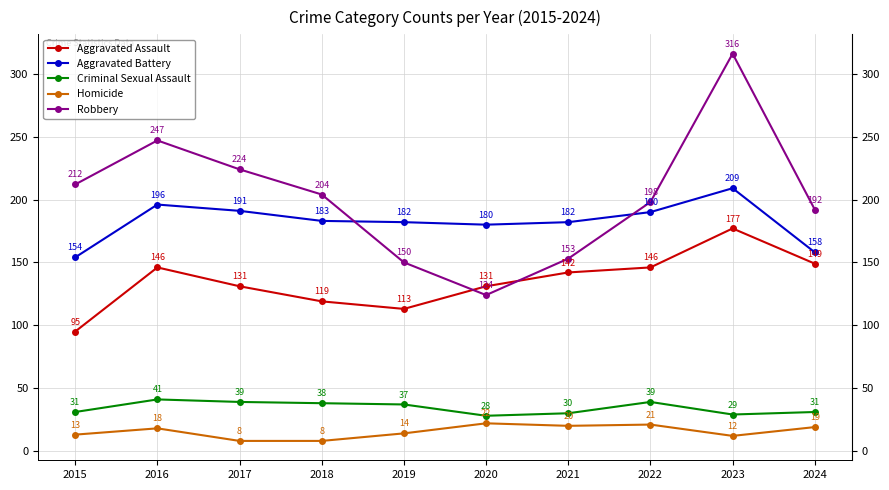

Which category has the lowest value in the Criminal Sexual Assault series?

2020